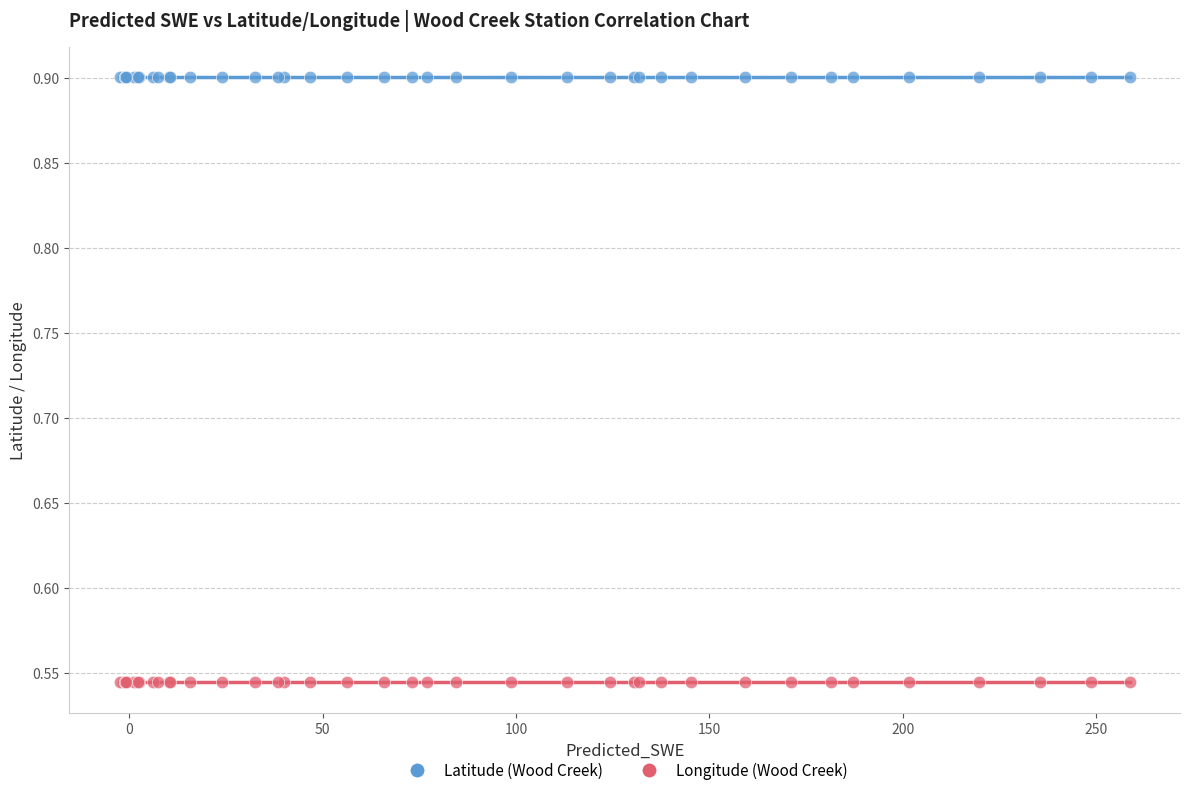

Which series reaches the minimum Y coordinate?

Longitude (Wood Creek)